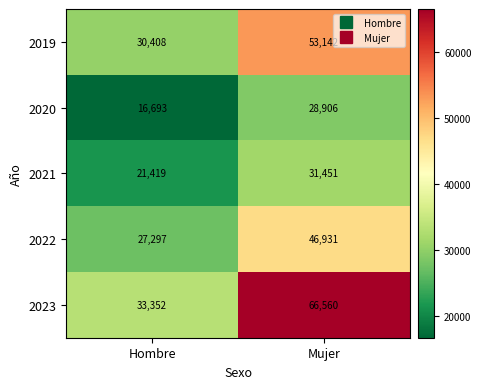

What is the sum of all 2022 values?

74228